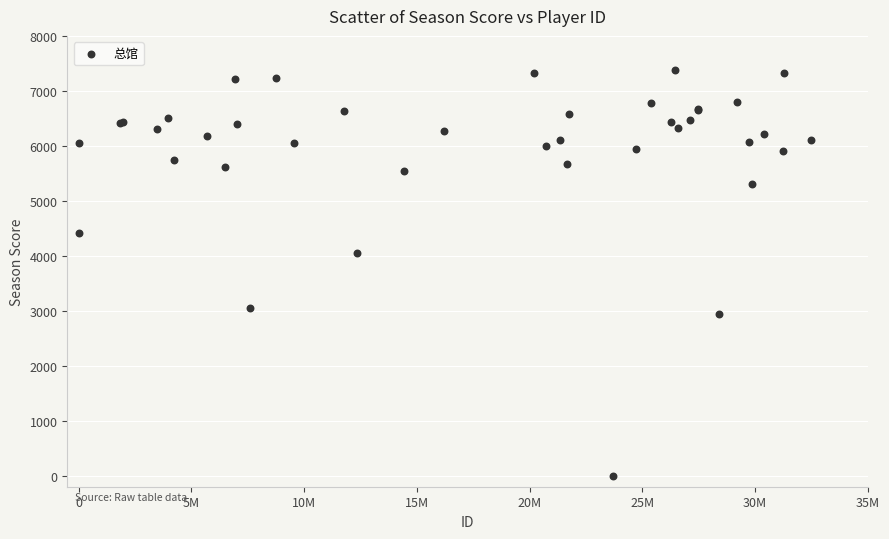

What Y value in the scatter plot is closest to 3687?

4056